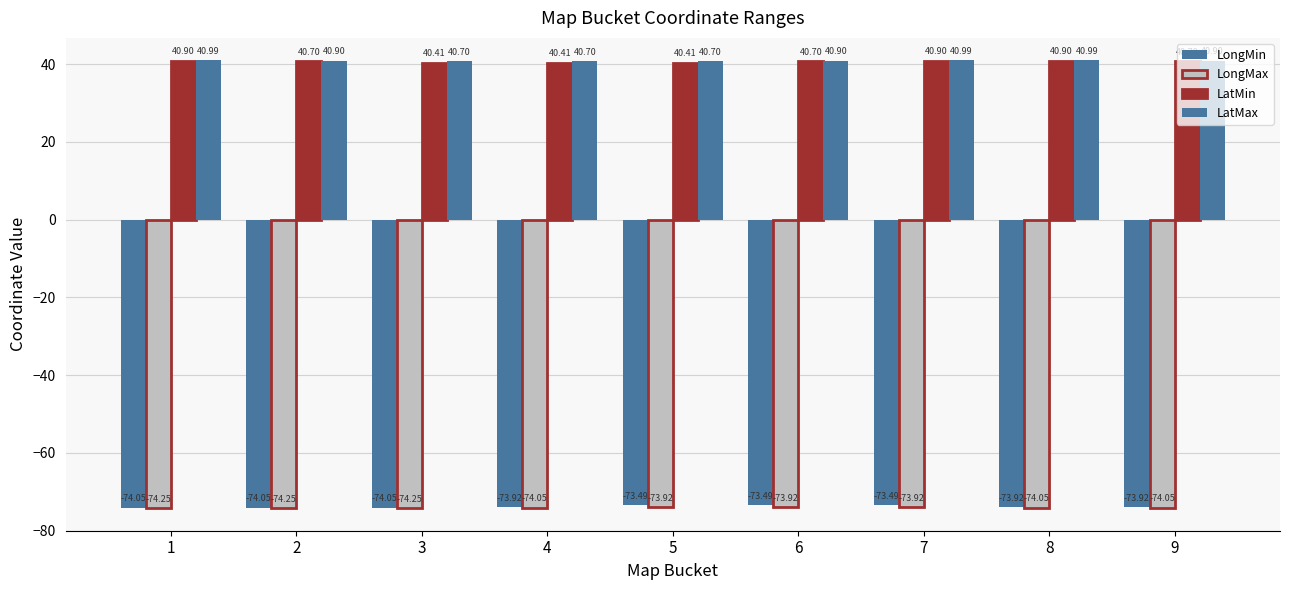

Which category has the lowest value in the LongMax series?

1